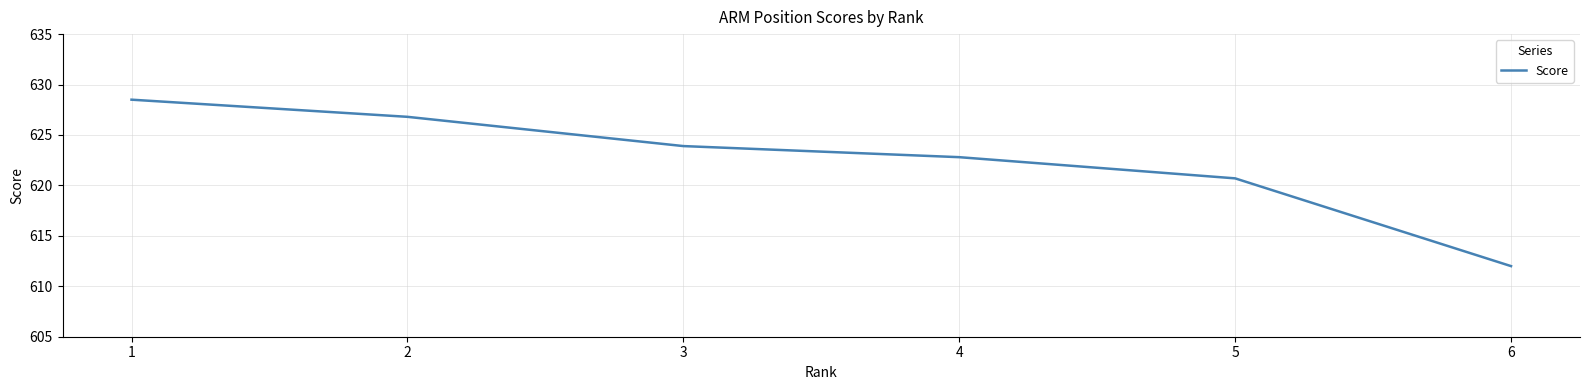

What is the sum of the values at 1 and 4?

1251.3